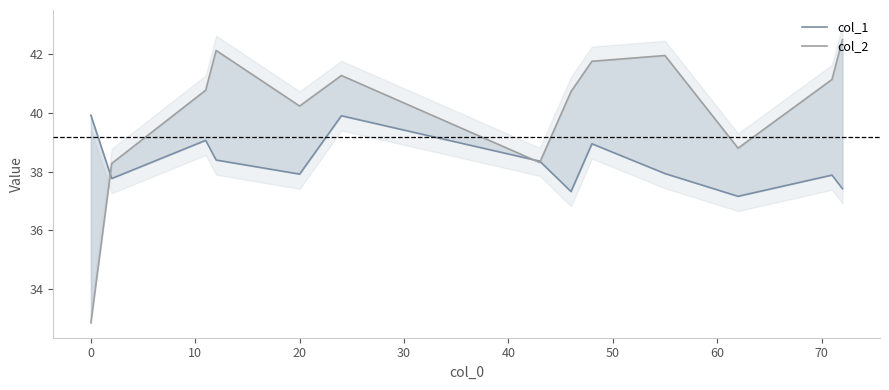

The col_2 series shows 40.2 at 20. True or false?

True